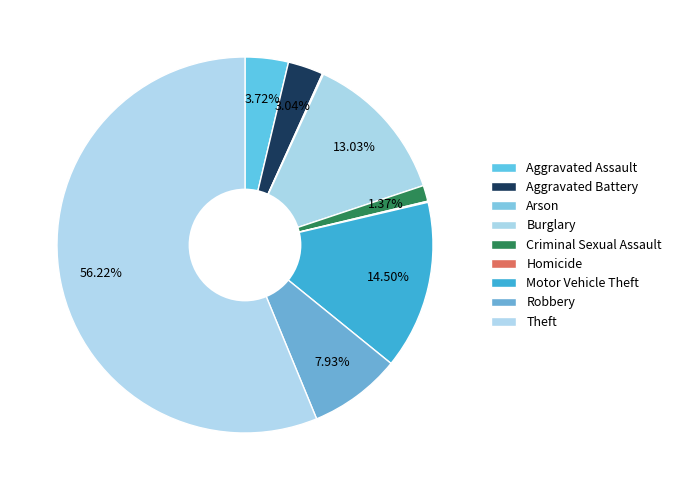

Which category has the smallest portion of the pie?

Arson